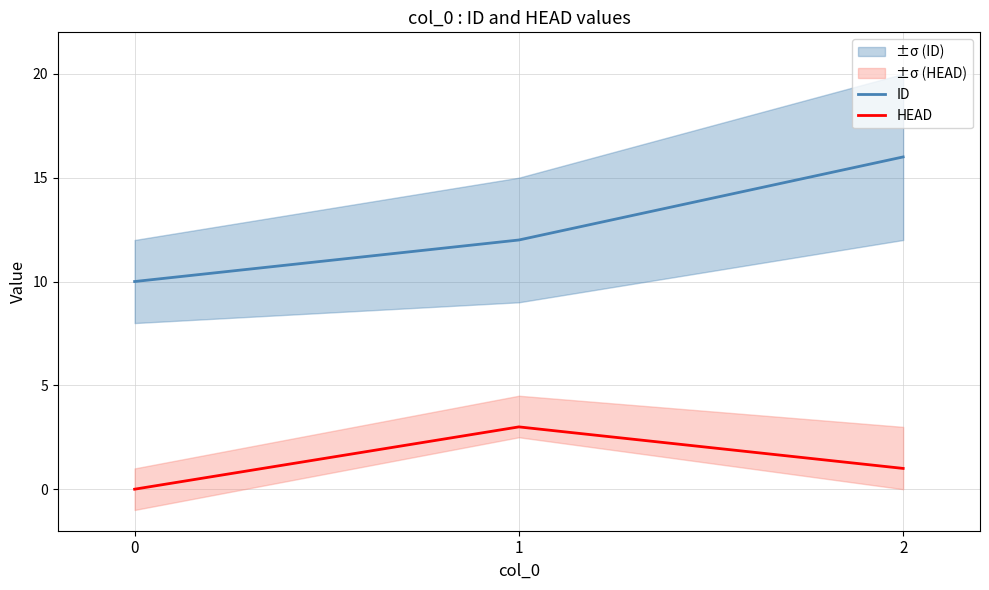

What is the difference between the maximum and minimum values in the HEAD series?

3